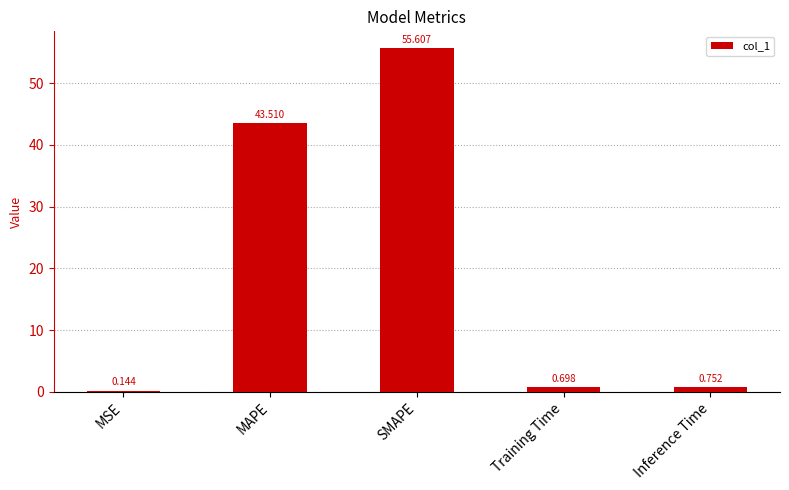

Which label corresponds to the largest value in the chart?

SMAPE